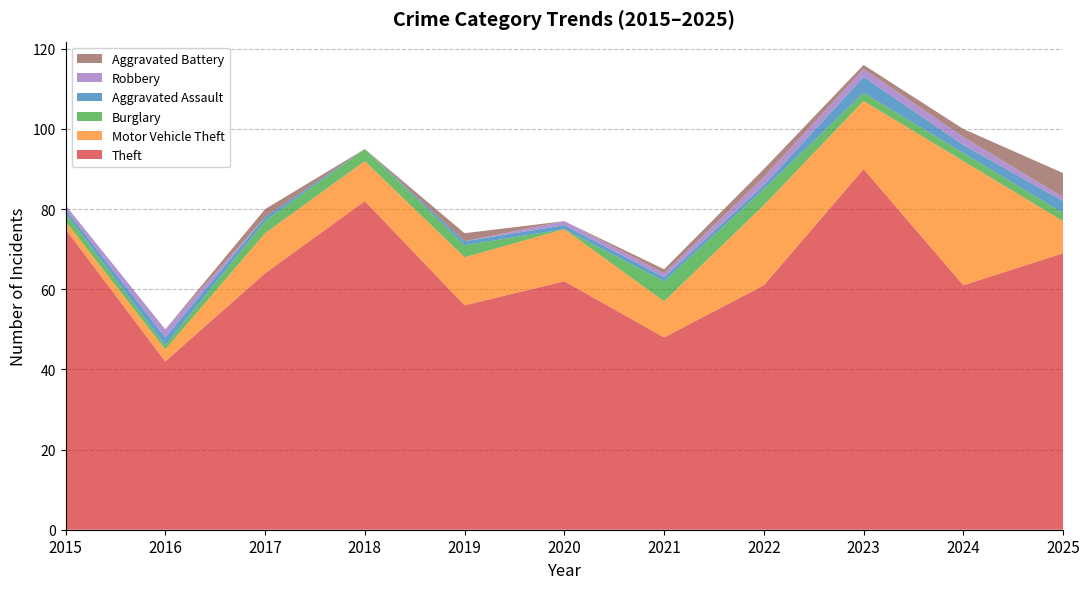

Reading left to right, list all the values displayed in this chart.

Theft: 75	42	64	82	56	62	48	61	90	61	69
Motor Vehicle Theft: 2	3	10	10	12	13	9	20	17	31	8
Burglary: 2	1	3	3	3	0	5	4	2	2	2
Aggravated Assault: 1	2	1	0	1	1	1	1	4	2	3
Robbery: 1	2	0	0	0	1	1	2	2	2	1
Aggravated Battery: 0	0	2	0	2	0	1	2	1	2	6